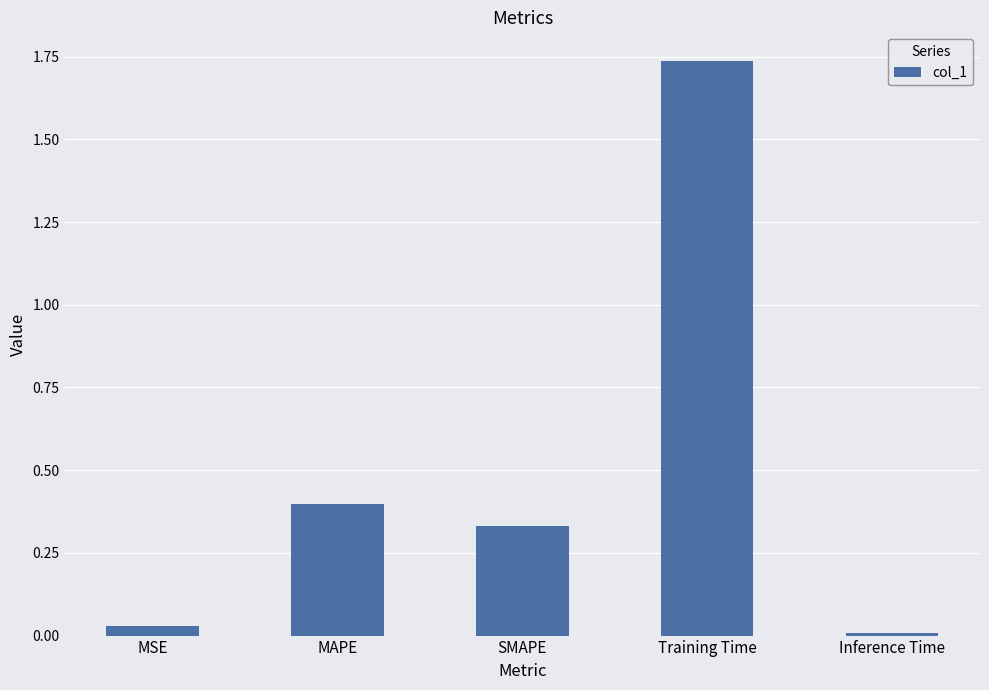

What is the label of the 3rd bar from the left?

SMAPE